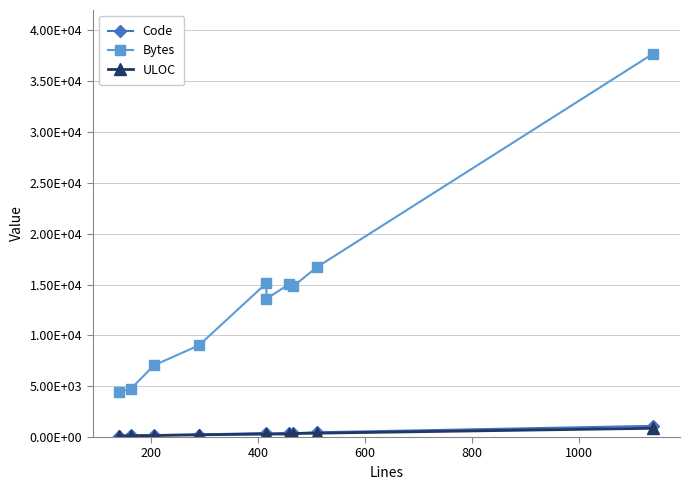

Which series has the largest range (max minus min)?

Bytes